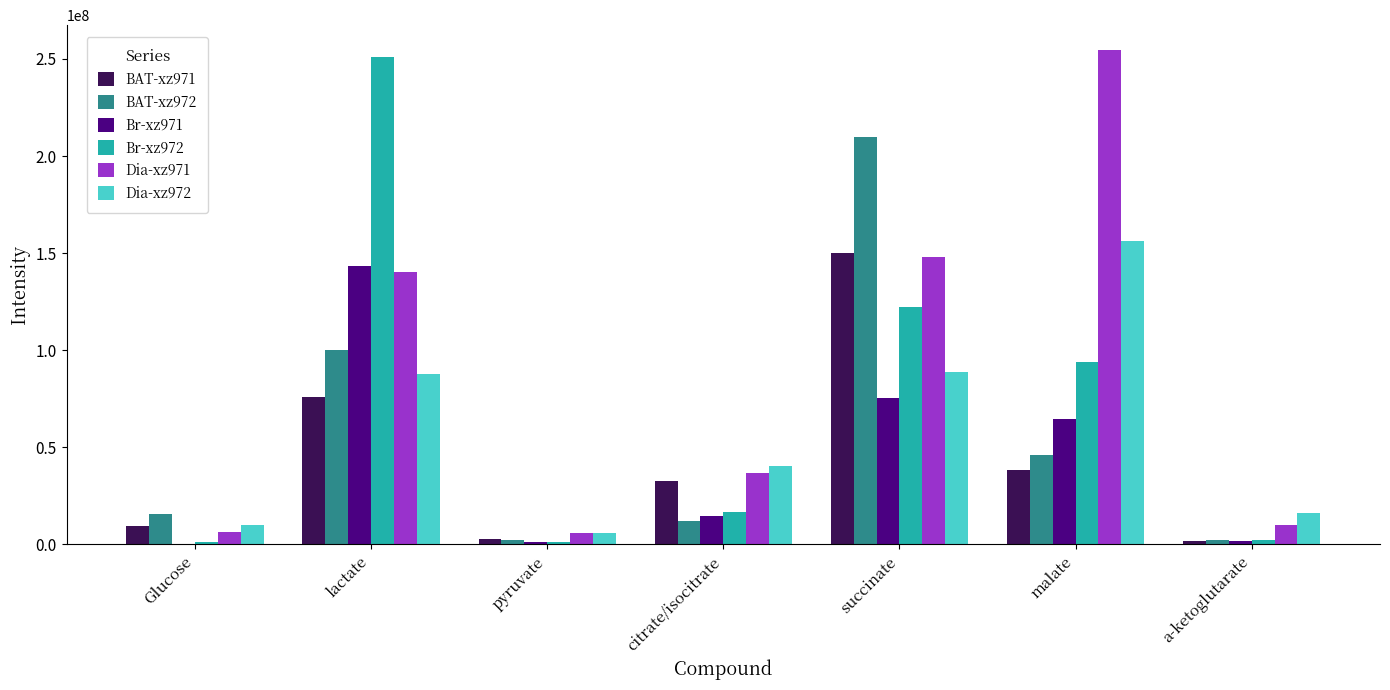

What is the maximum value for BAT-xz971?

150088435.6